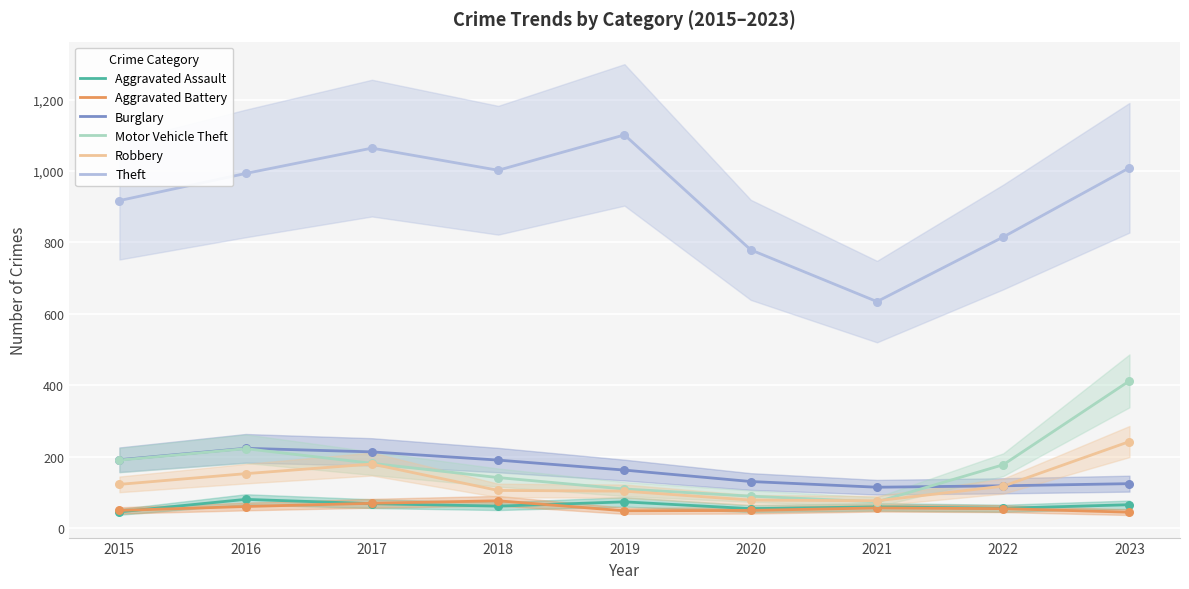

What are all the series names shown in the legend?

Aggravated Assault, Aggravated Battery, Burglary, Motor Vehicle Theft, Robbery, Theft